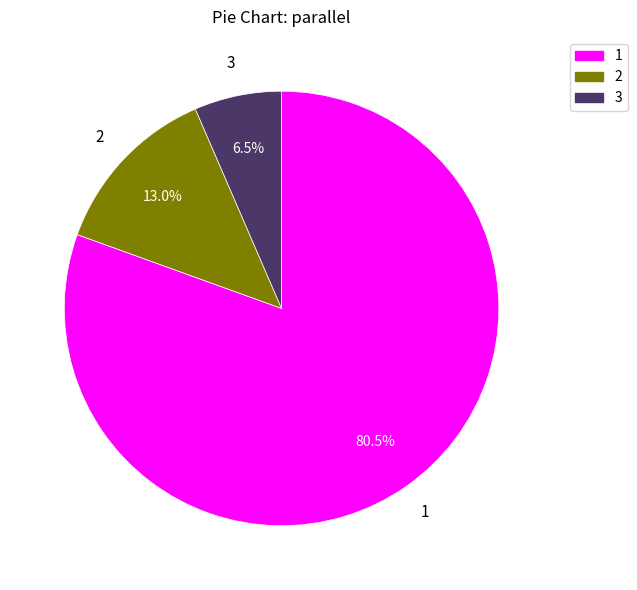

Which category accounts for the majority?

1